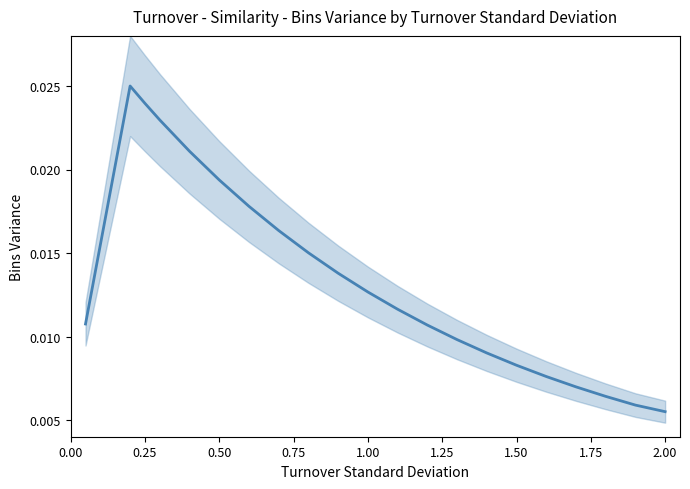

Where is the data nearest to the value 0?

2.00